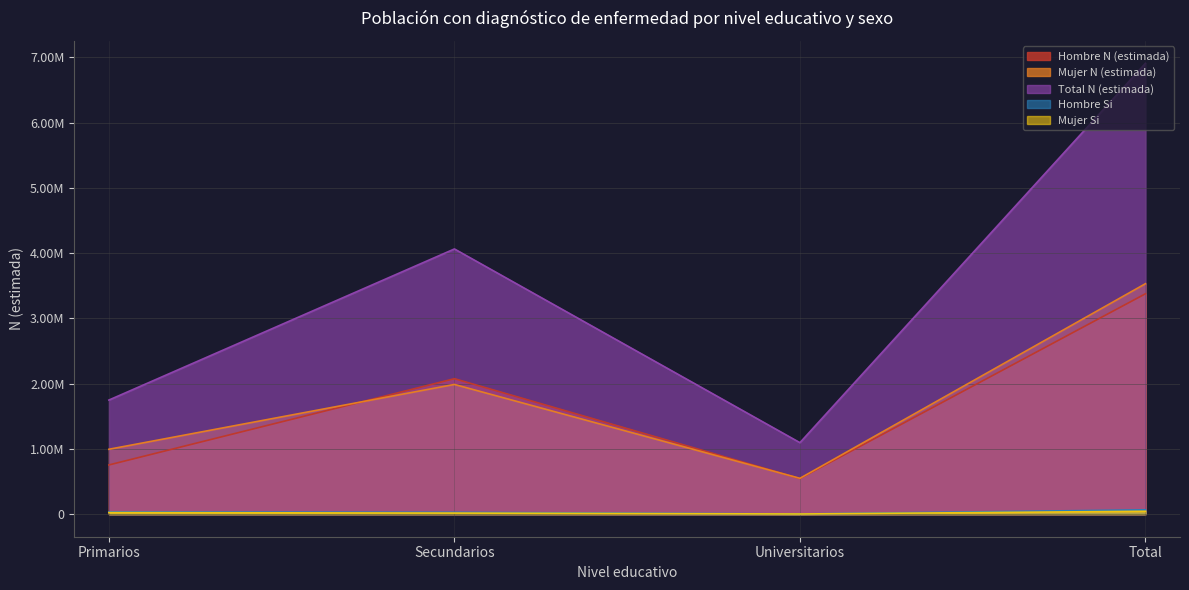

What position from the left is Total?

4